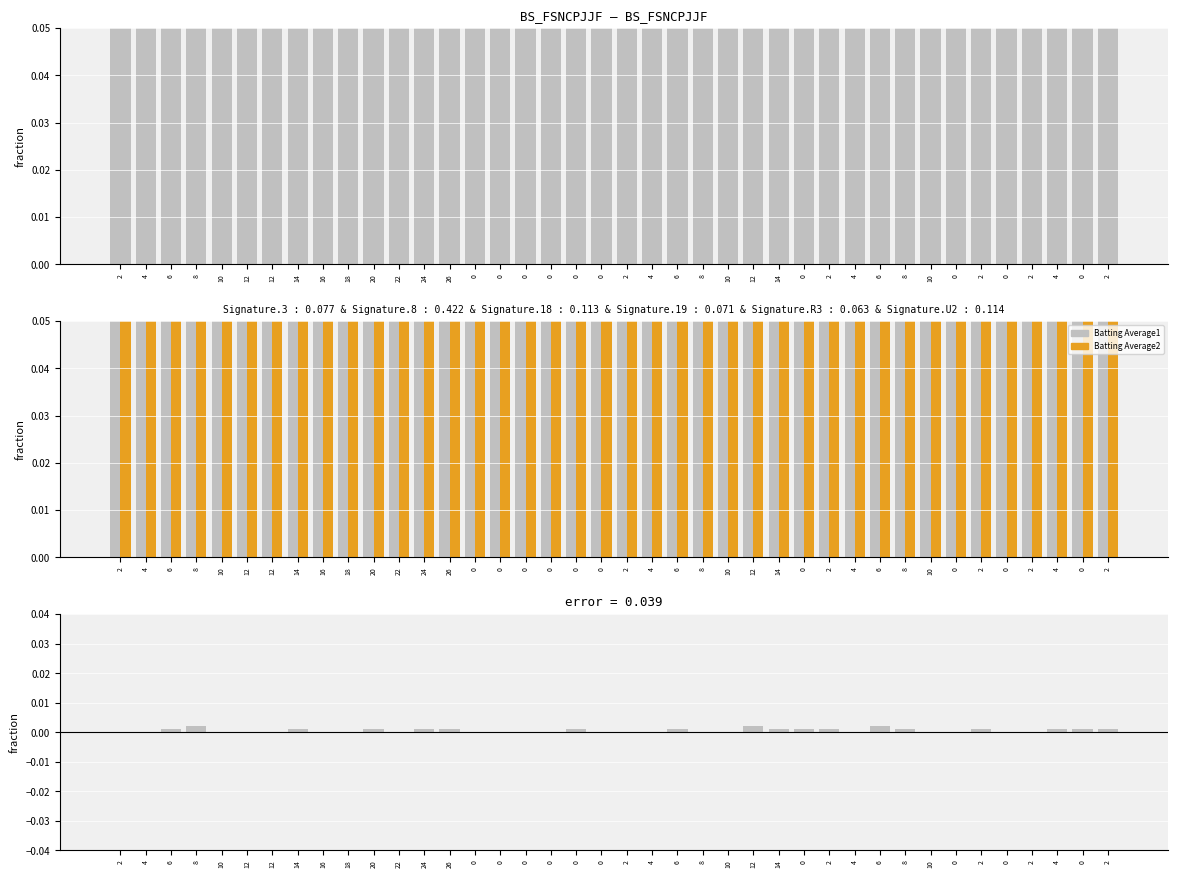

What is the label of the 1st bar from the right?

2